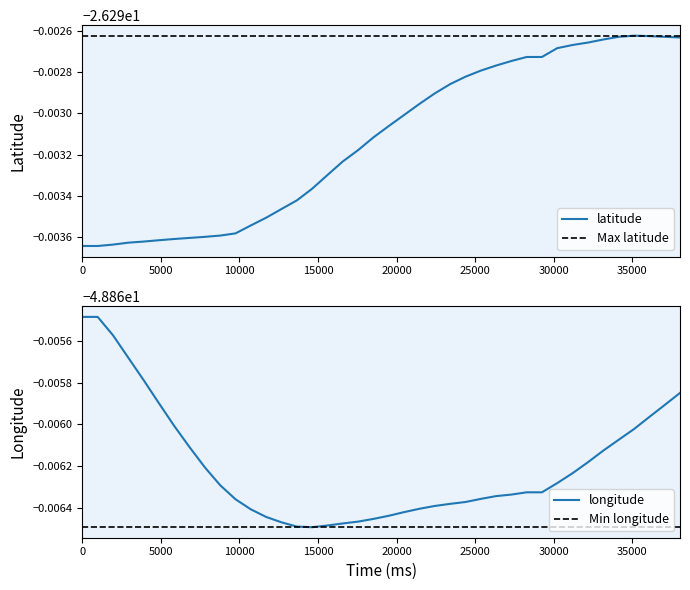

Is it true that longitude equals -33.9 at 14?

False